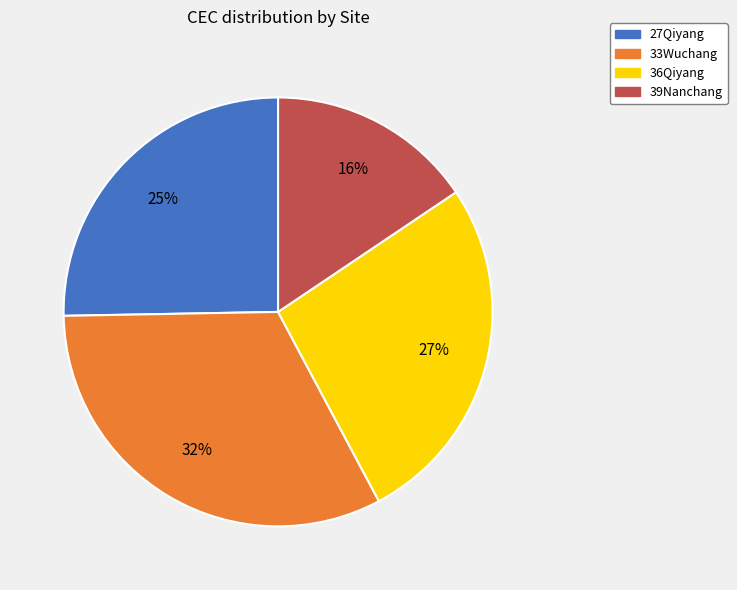

Is the sum of 39Nanchang and 27Qiyang greater than half?

No